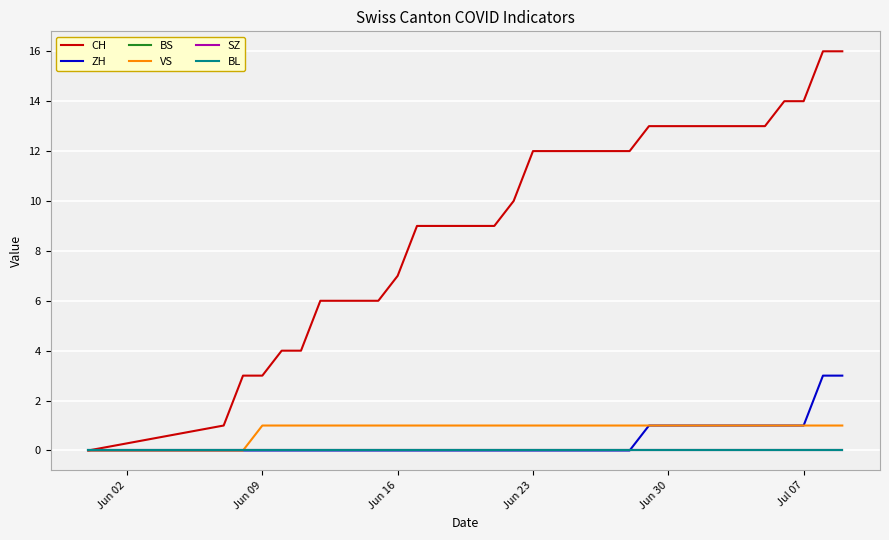

Which series has the largest total across all categories?

CH